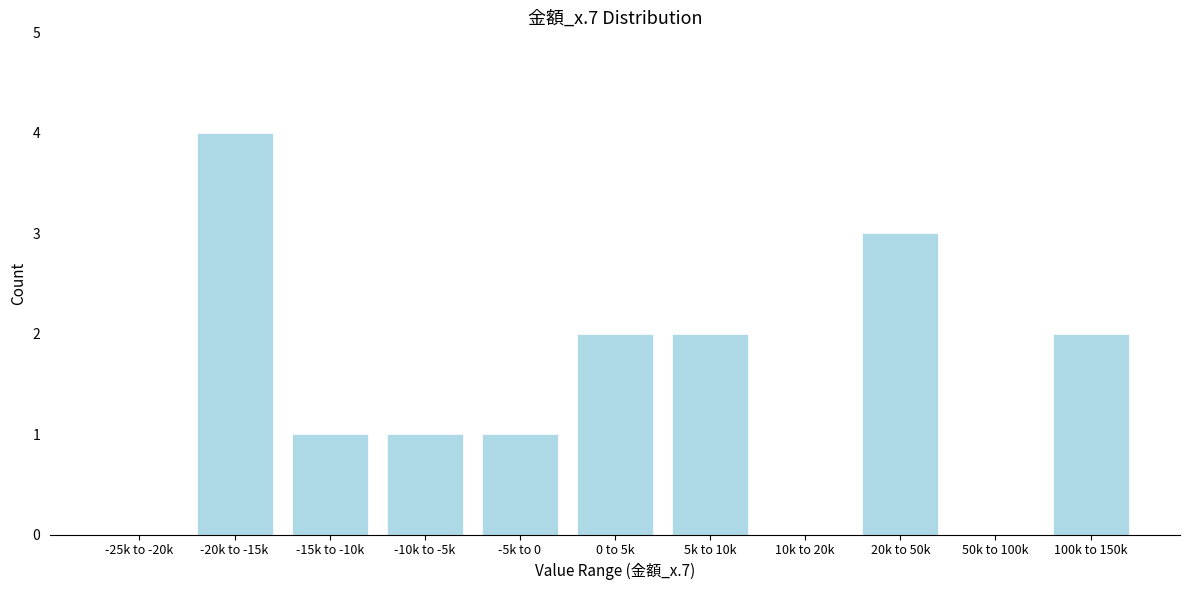

Reading left to right, transcribe all the data shown in this chart.

-25k to -20k=0	-20k to -15k=4	-15k to -10k=1	-10k to -5k=1	-5k to 0=1	0 to 5k=2	5k to 10k=2	10k to 20k=0	20k to 50k=3	50k to 100k=0	100k to 150k=2